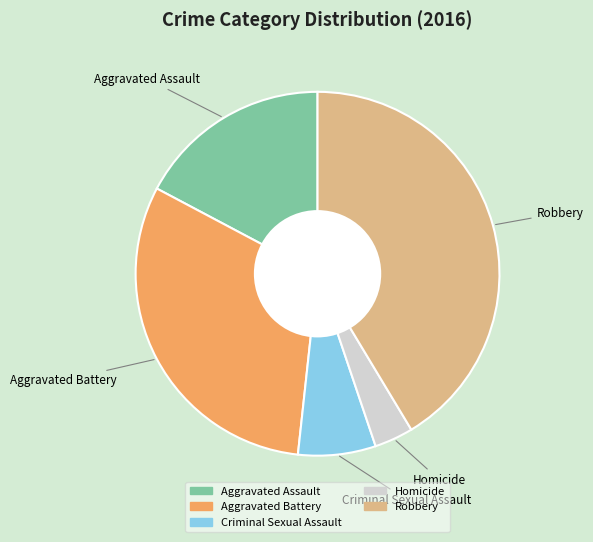

Combined, do Criminal Sexual Assault and Aggravated Assault account for over 50%?

No